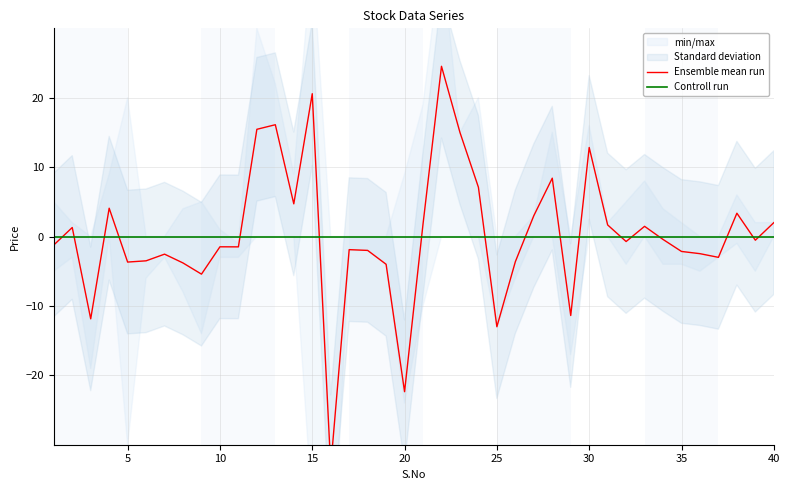

What is the maximum value shown in the chart?

24.5